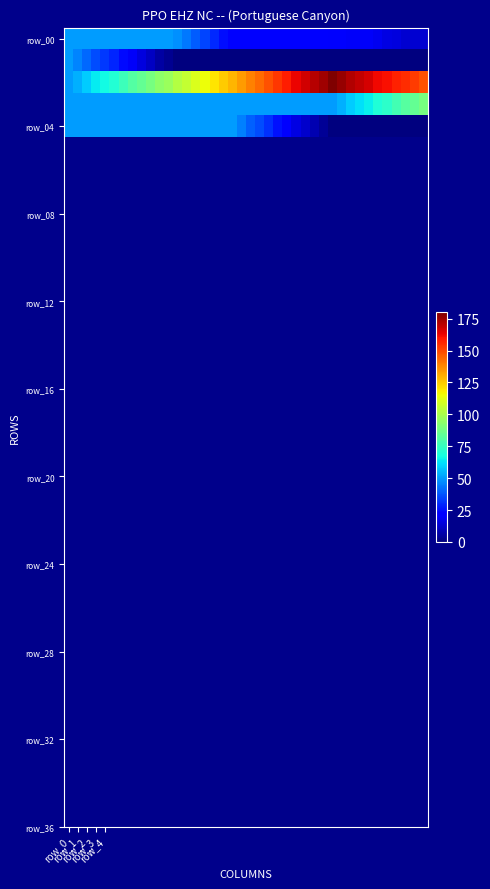

How many series are shown in this chart?

5